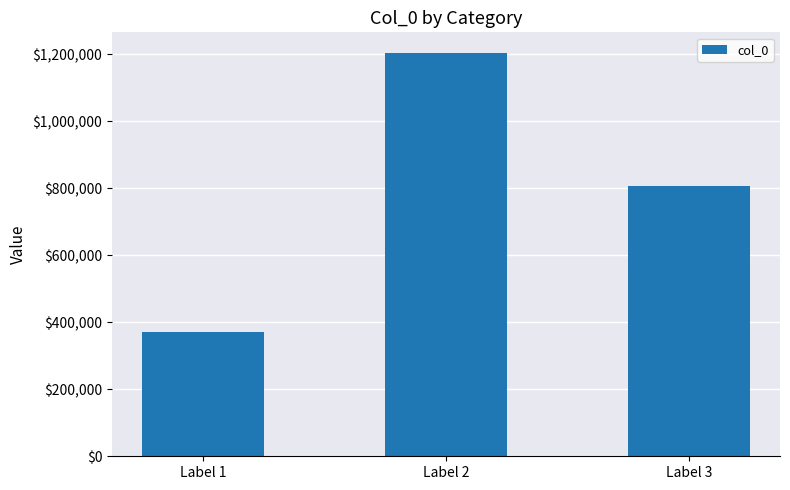

What is the minimum value shown in the chart?

370906